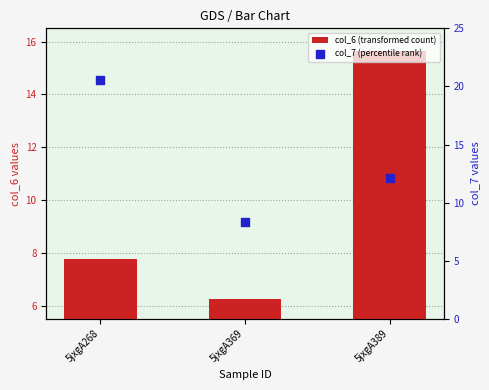

Which series contains the lowest Y value?

col_6 (transformed count)